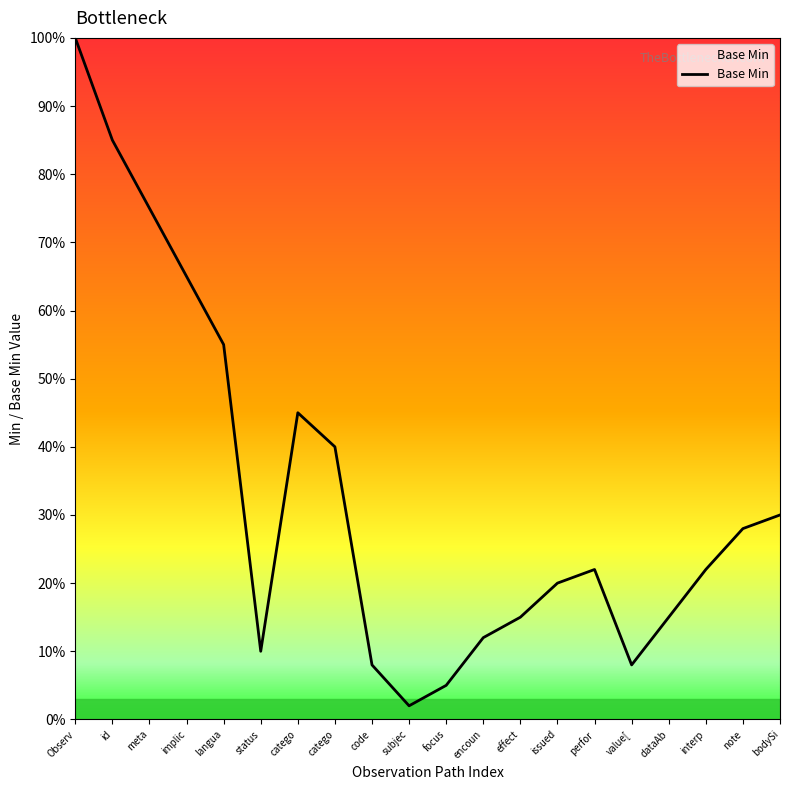

What is the change in value from code to bodySi?

+0.2